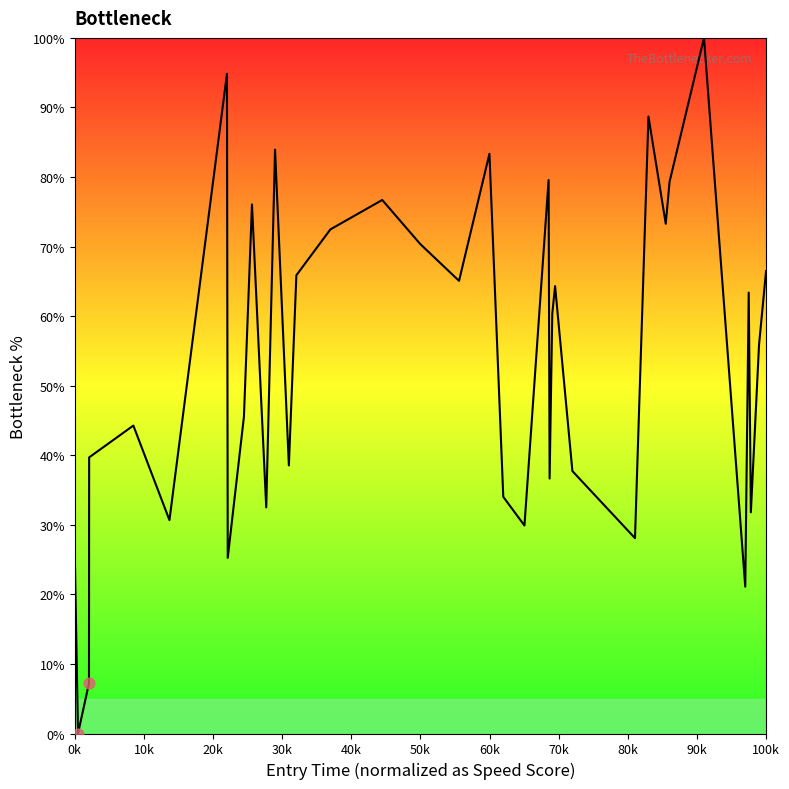

What is the difference between the maximum and minimum values?

100.0